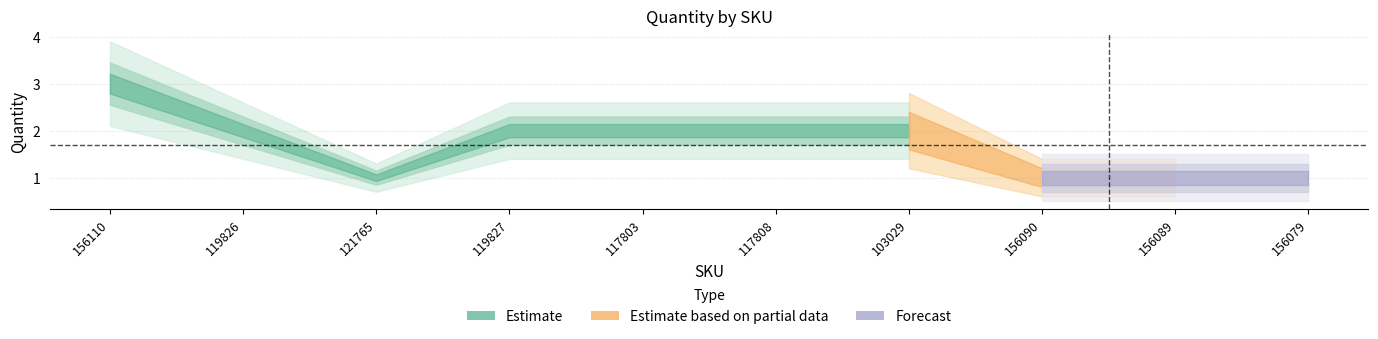

Does the chart display data point markers on the line(s)?

No